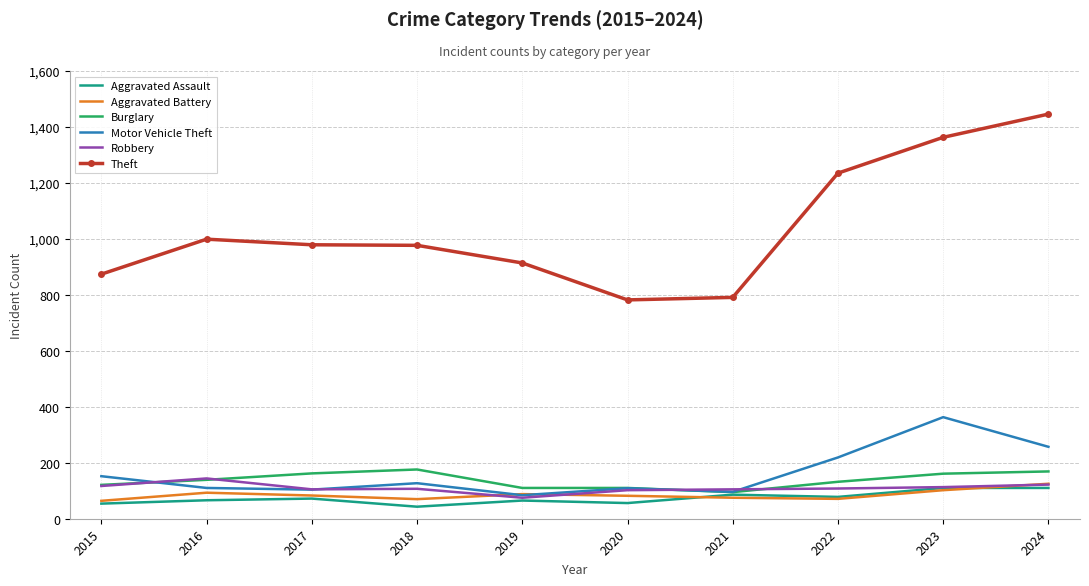

Which series has the widest spread of values?

Theft